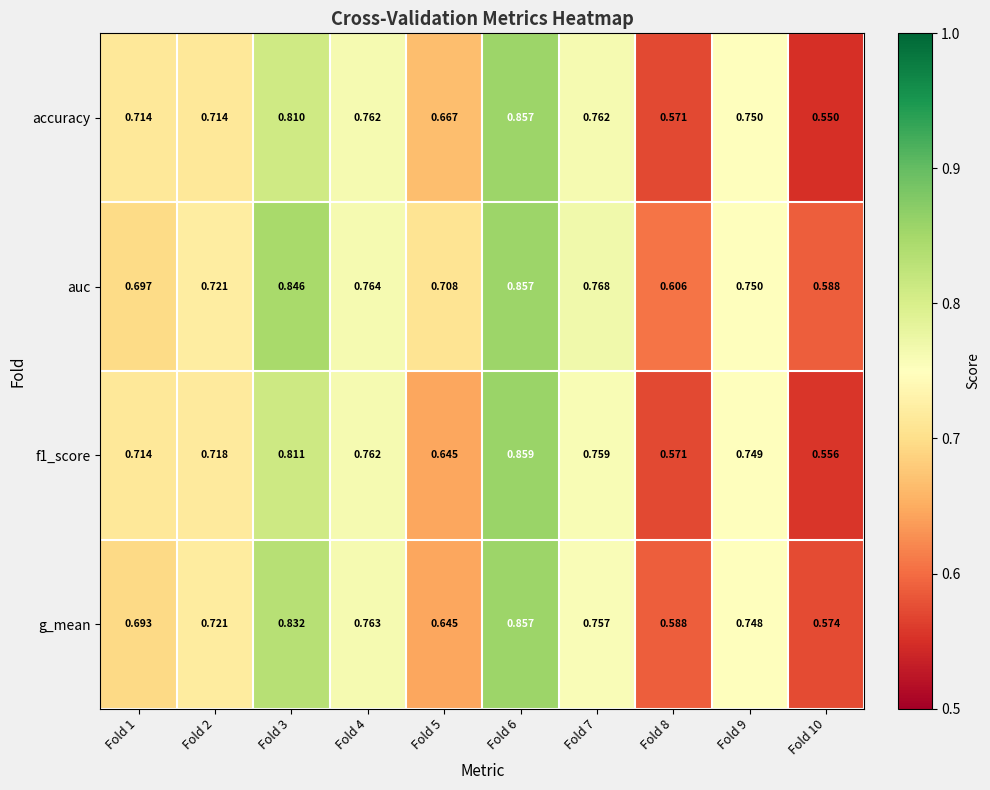

Between Fold 2 and Fold 7, which series saw the biggest shift?

accuracy